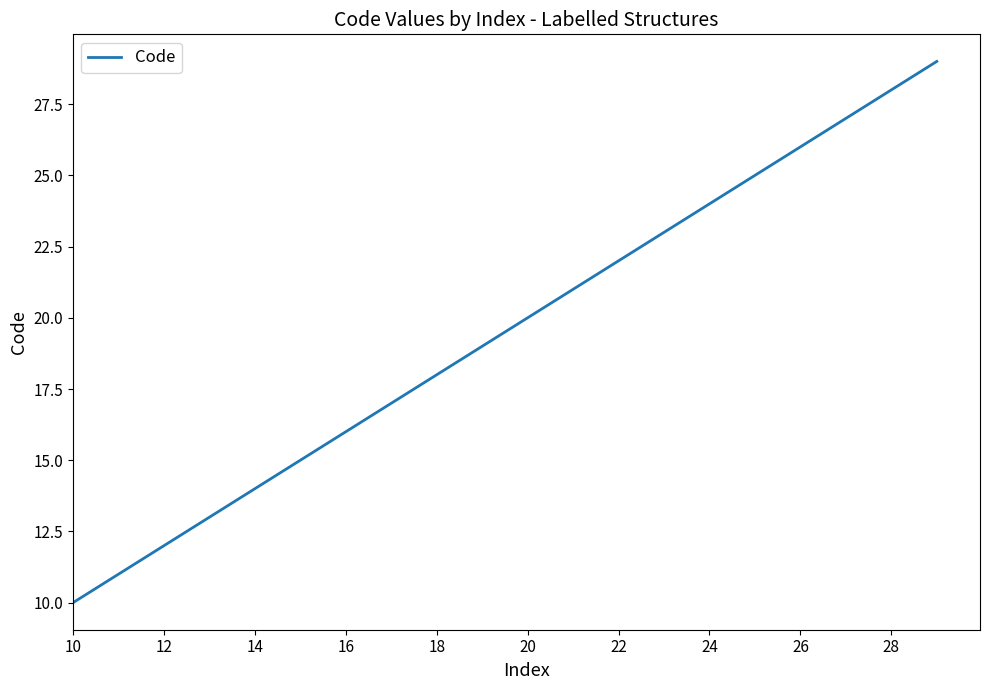

What is the difference between the maximum and minimum values?

19